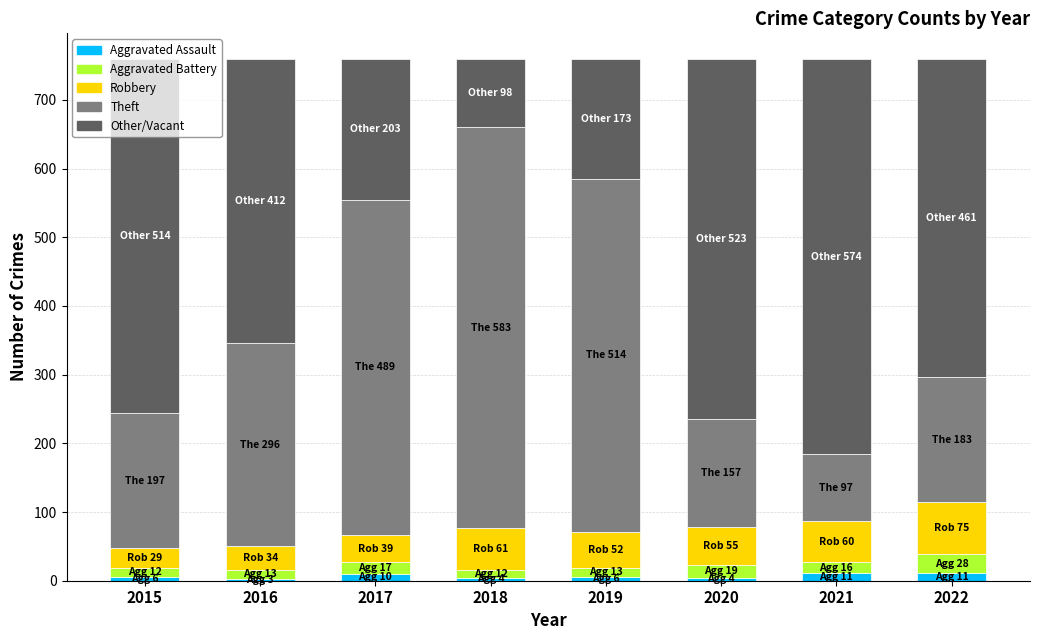

Does the chart contain any negative values?

No